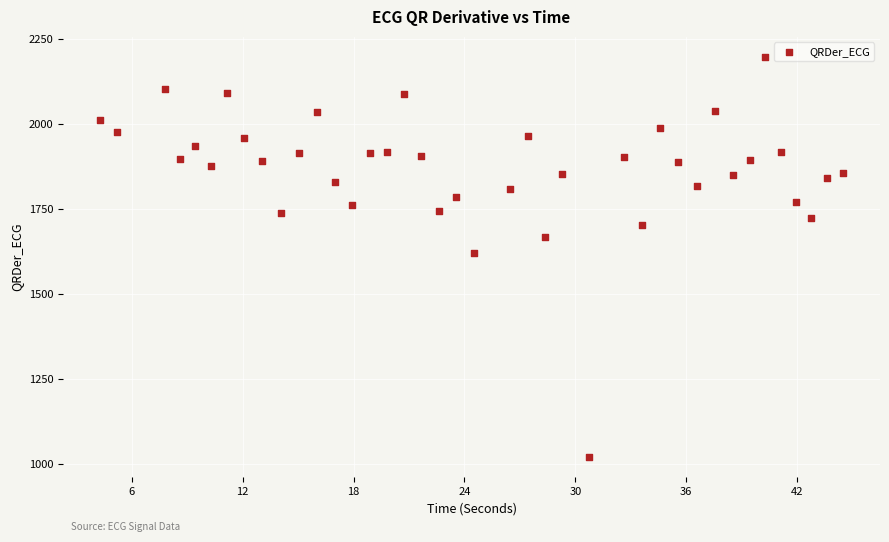

What is the range of X values (max minus min)?

40.2